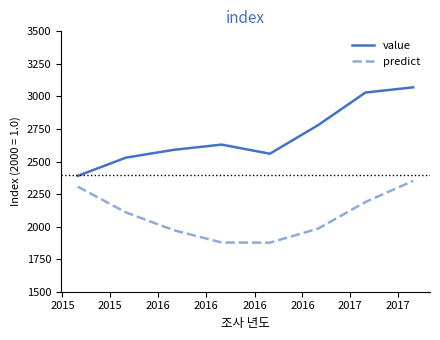

List the series in order of their peak value, lowest first.

predict, value